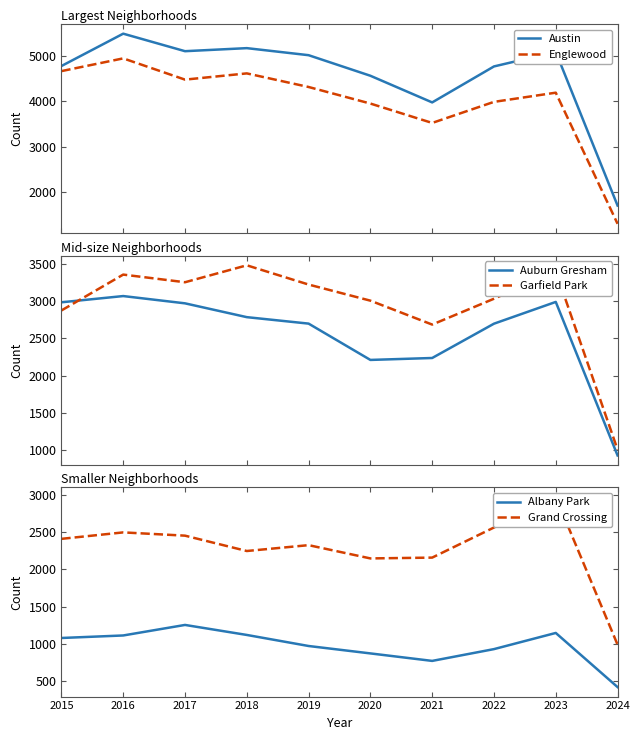

What is the difference between the Garfield Park values at 2018 and 2020?

476